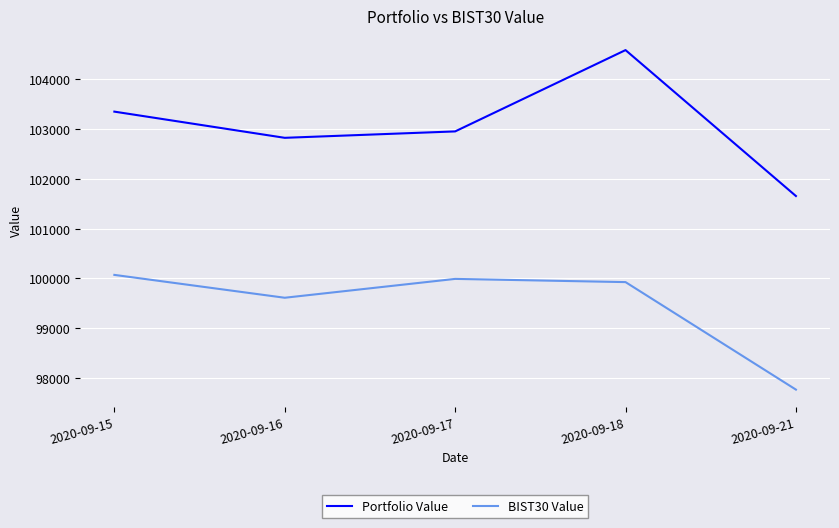

List the series in order of their peak value, highest first.

Portfolio Value, BIST30 Value